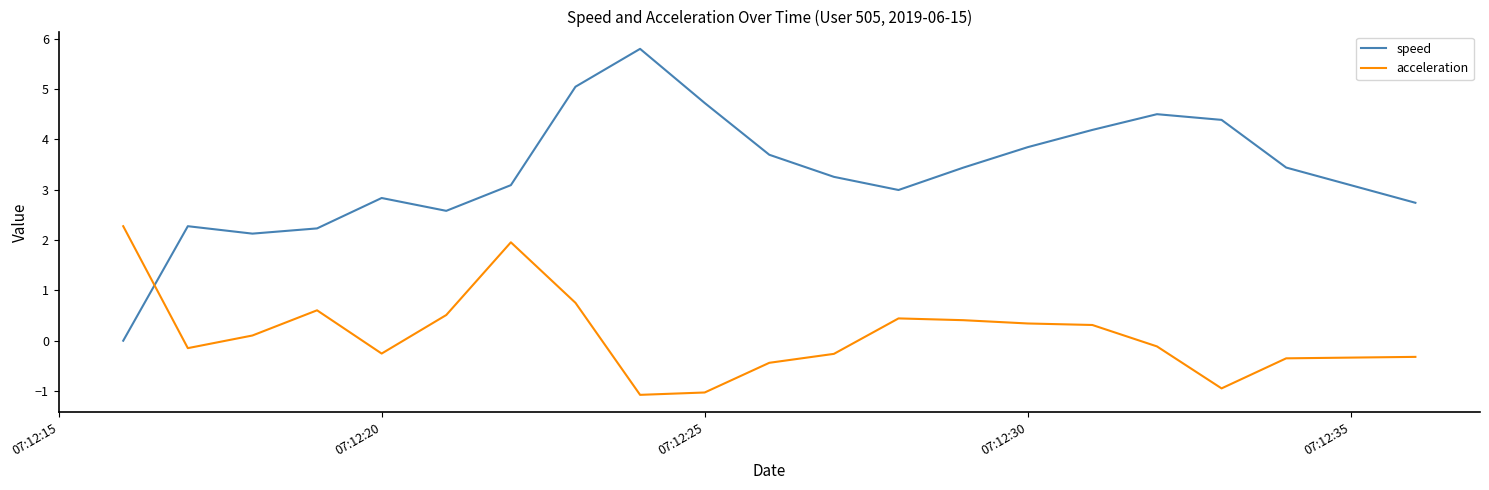

Which series has the widest spread of values?

speed